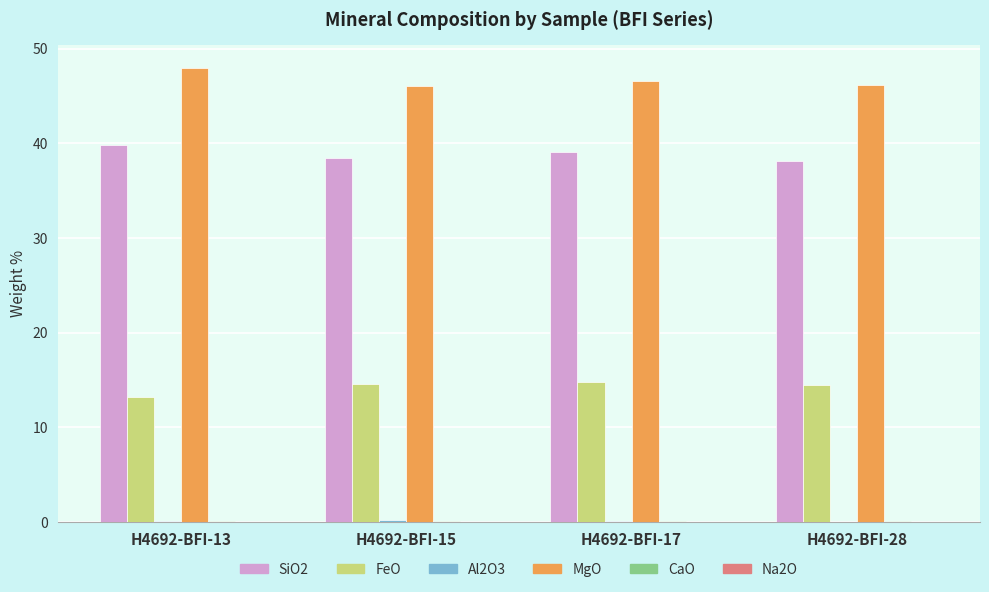

What is the sum of all SiO2 values?

155.4